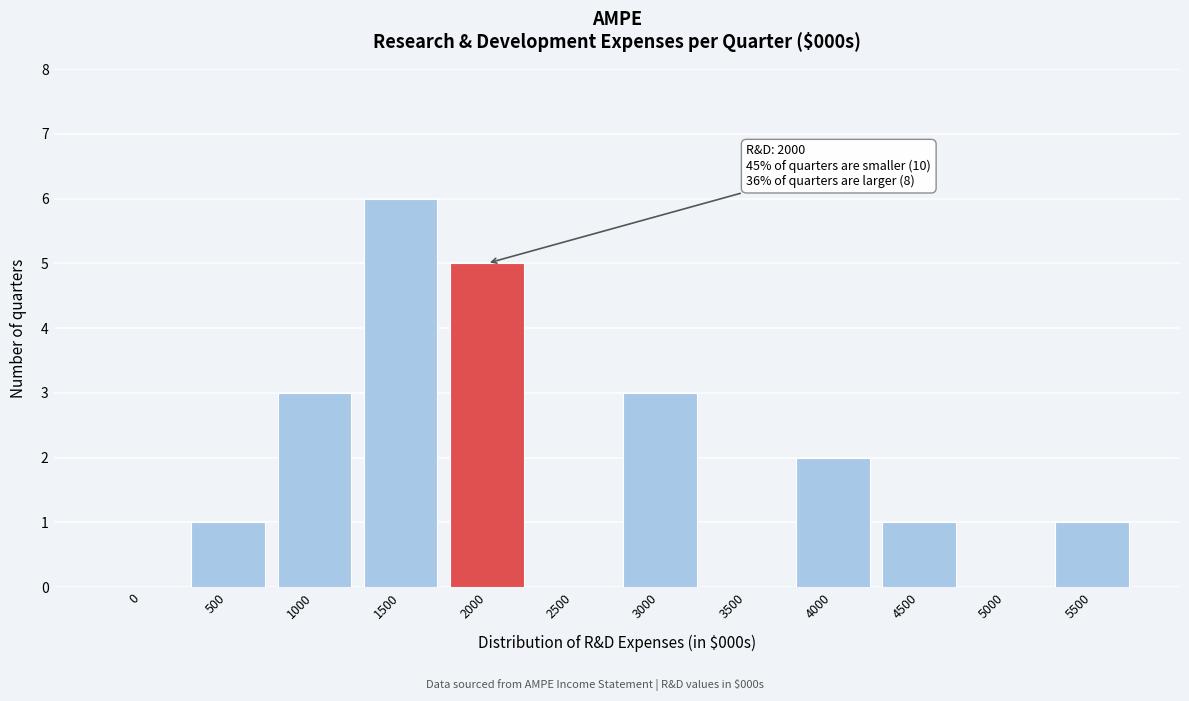

Reading left to right, transcribe all the data shown in this chart.

0=0	500=1	1000=3	1500=6	2000=5	2500=0	3000=3	3500=0	4000=2	4500=1	5000=0	5500=1